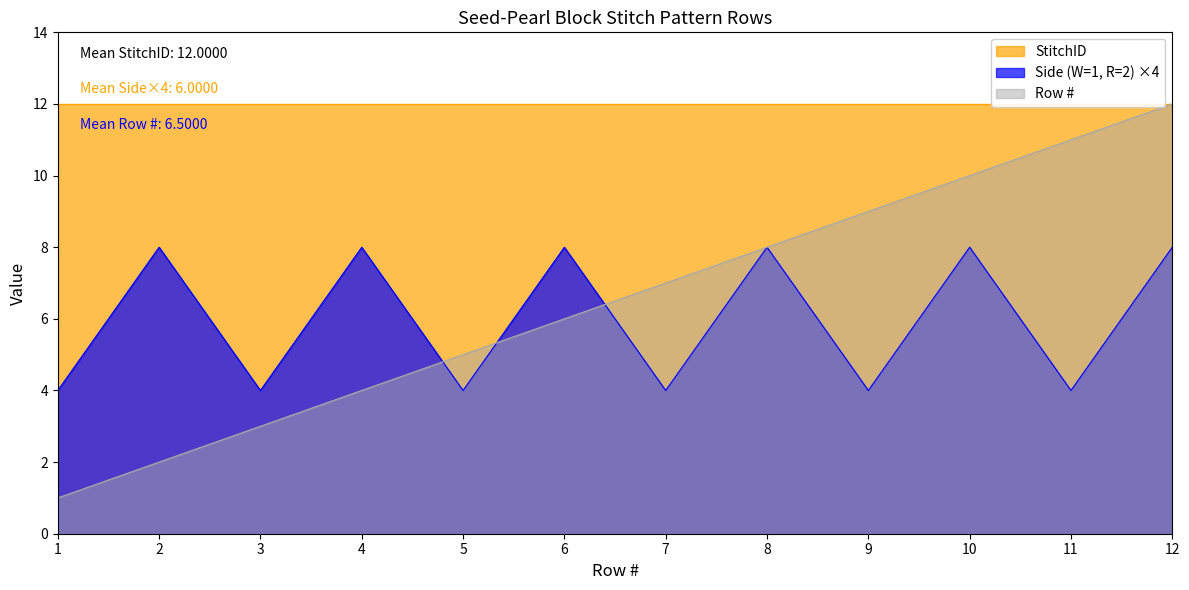

How many values in the Row # series are below 7?

6